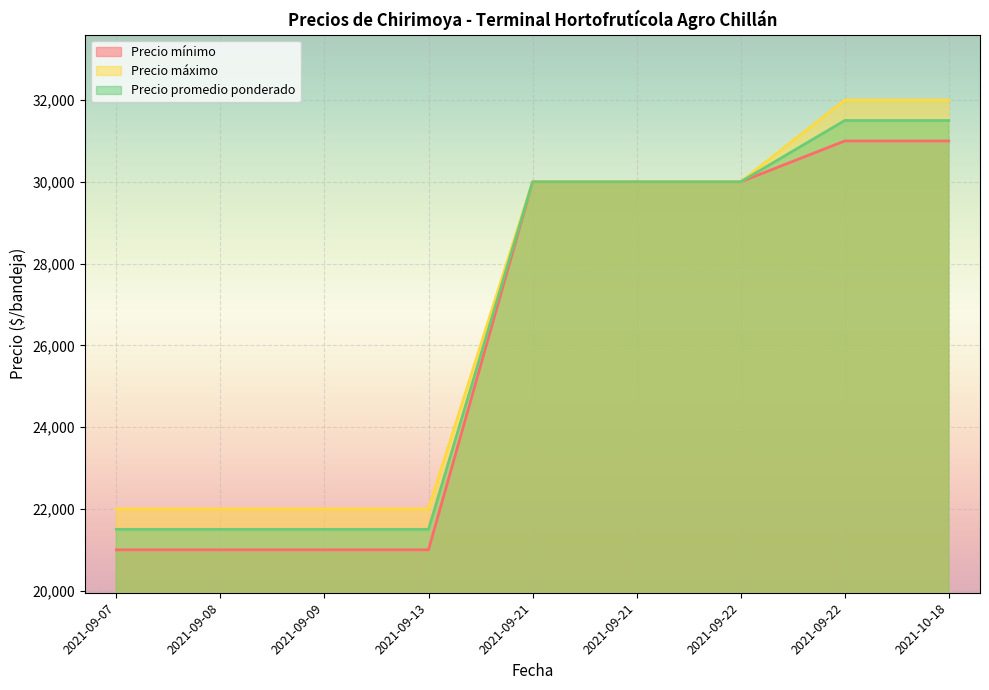

At which label is Precio promedio ponderado closest to 26500?

2021-09-21